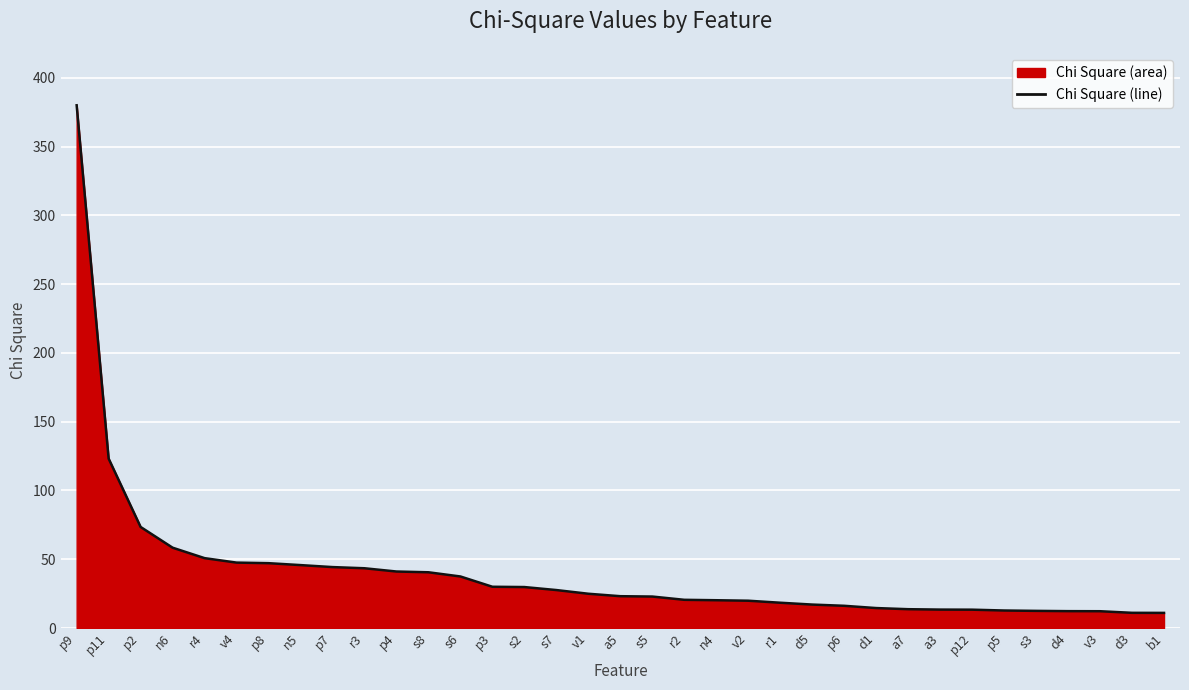

Reading left to right, list all the values displayed in this chart.

380.0	123.1	73.5	58.4	50.8	47.5	47.1	45.7	44.3	43.4	41.1	40.5	37.5	30.0	29.8	27.6	24.9	23.1	22.9	20.5	20.2	19.8	18.4	17.0	16.1	14.5	13.7	13.4	13.3	12.7	12.5	12.3	12.2	11.0	11.0